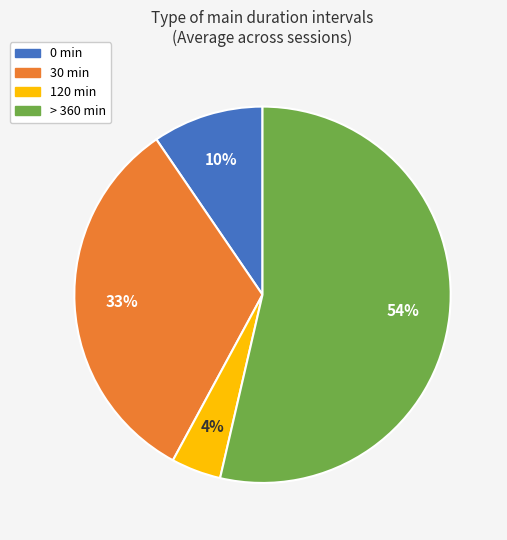

How many slices are in this pie chart?

4